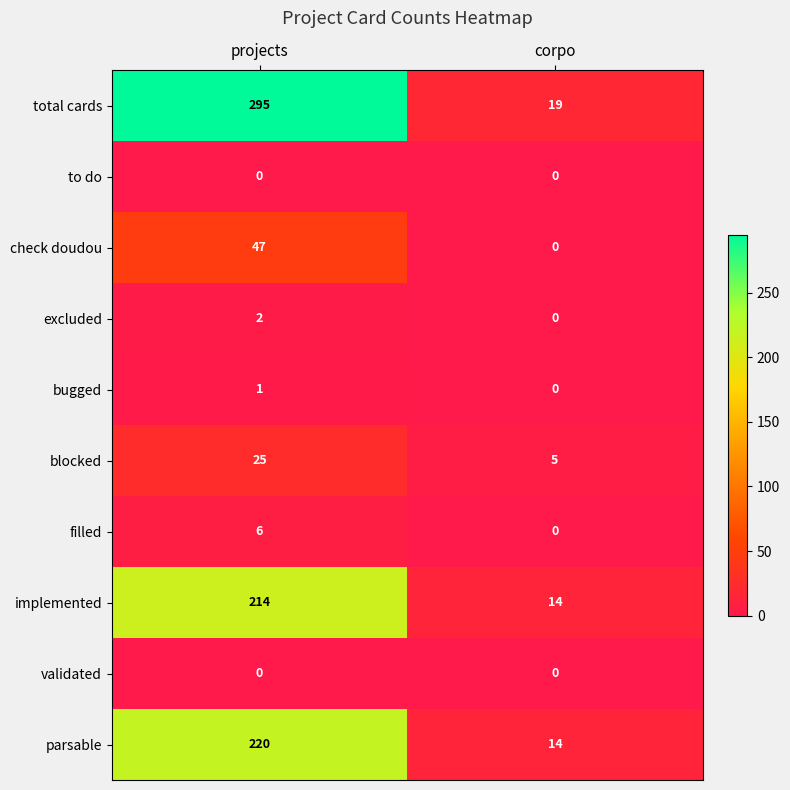

Rank the categories by filled value from highest to lowest.

projects, corpo